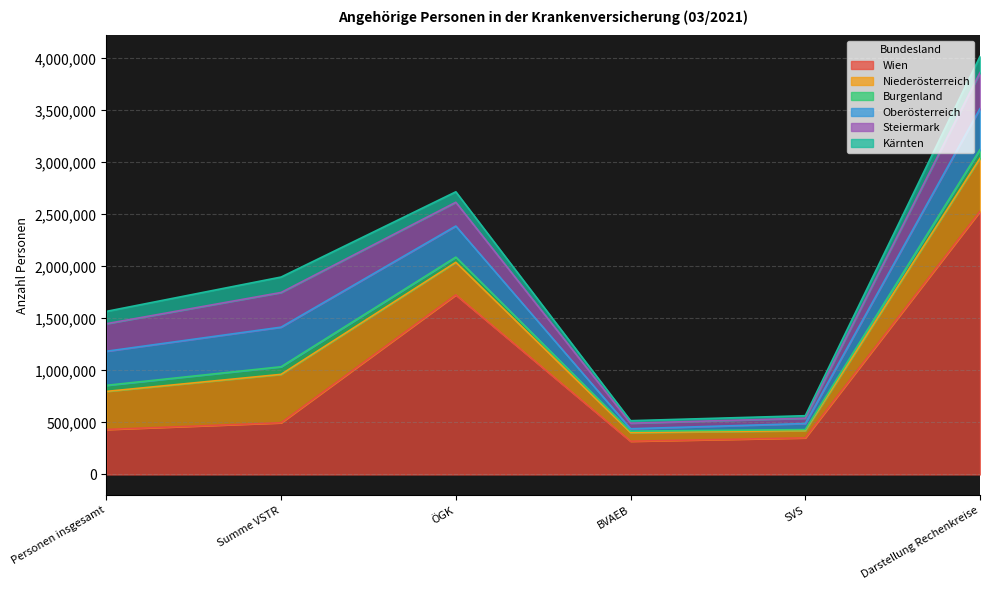

Between Summe VSTR and SVS, which is larger?

Summe VSTR